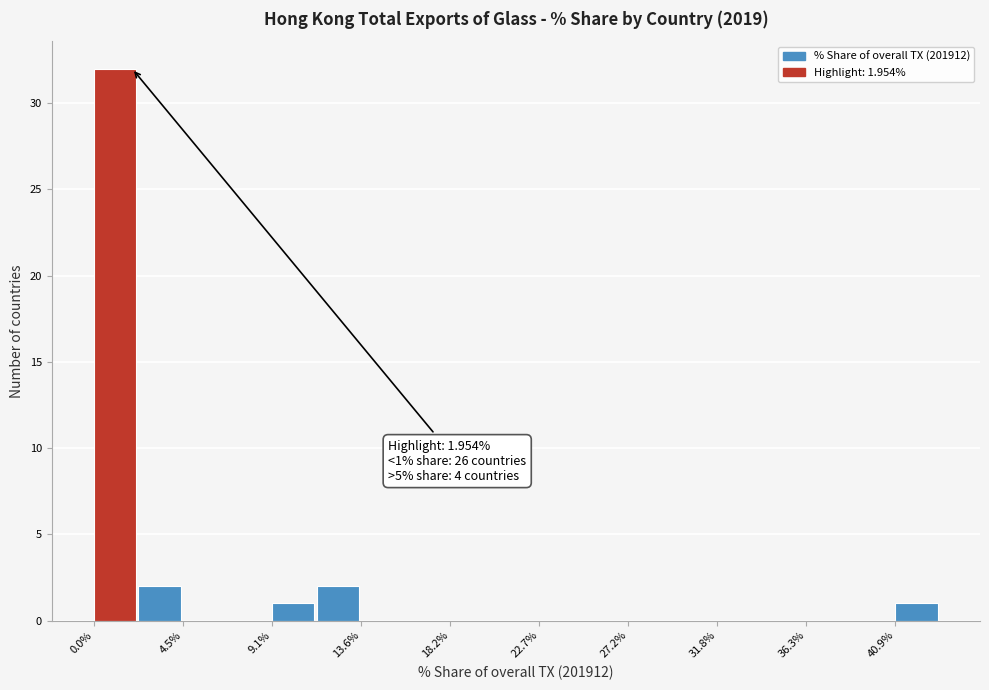

Which range on the x-axis has the tallest bar?

0.0 to 2.5